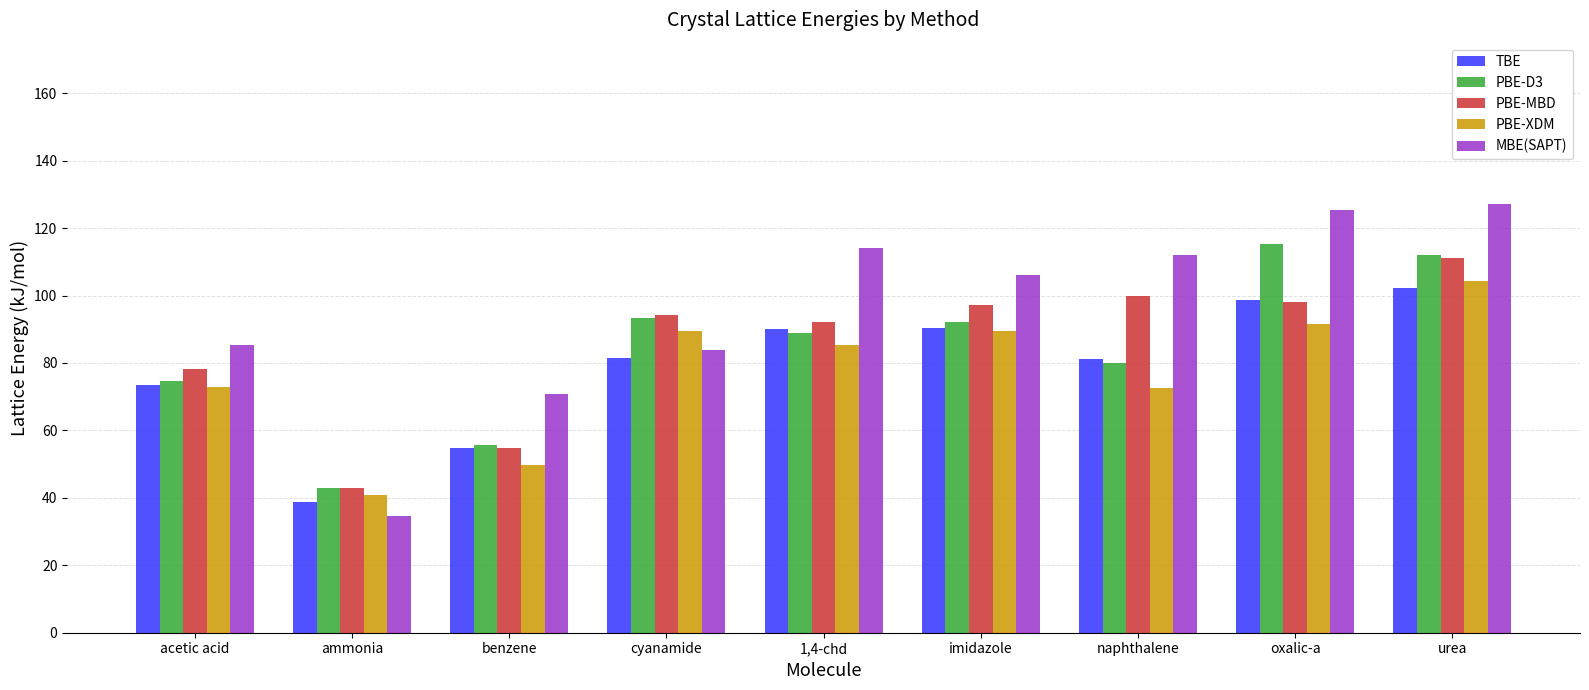

How many bars are there in each group?

5